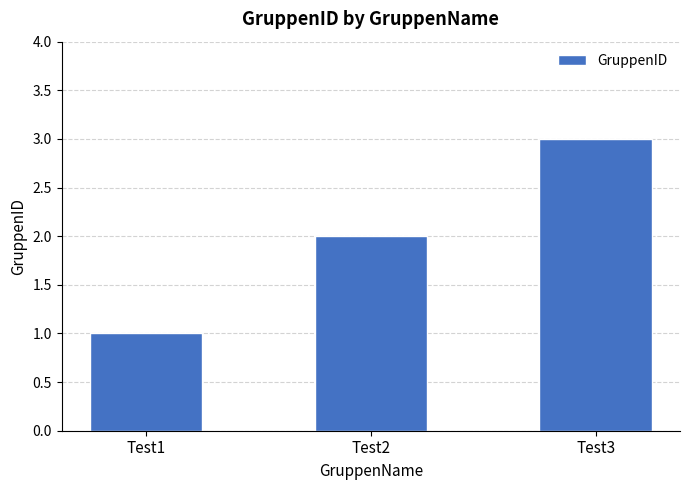

Approximately how many times larger is the value at Test3 compared to Test2?

1.5